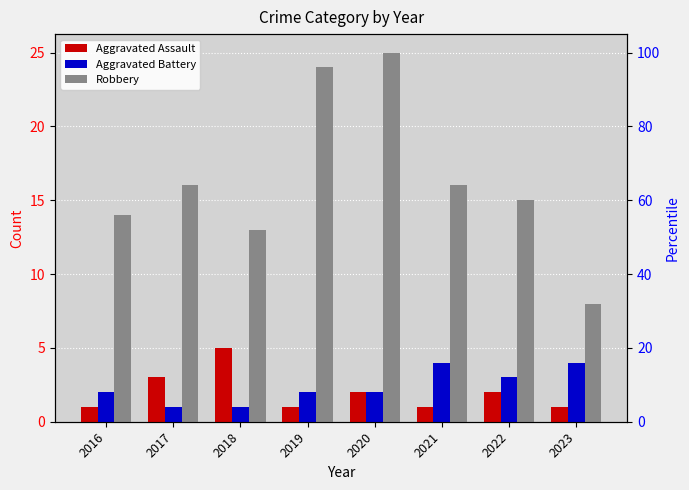

What is the difference between the second highest and minimum values in the Aggravated Assault series?

2